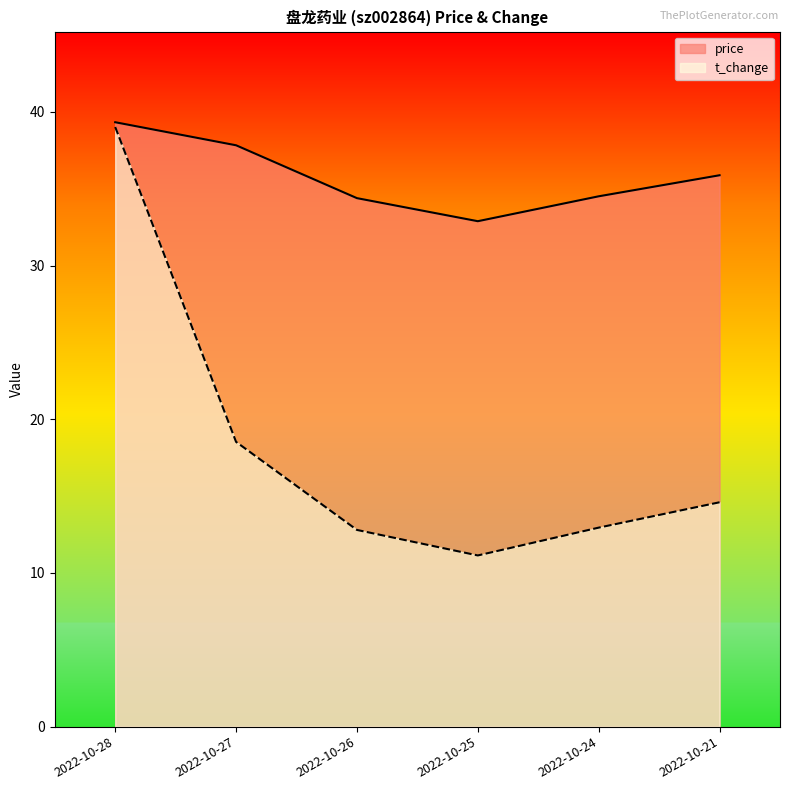

Which series has the largest range (max minus min)?

t_change